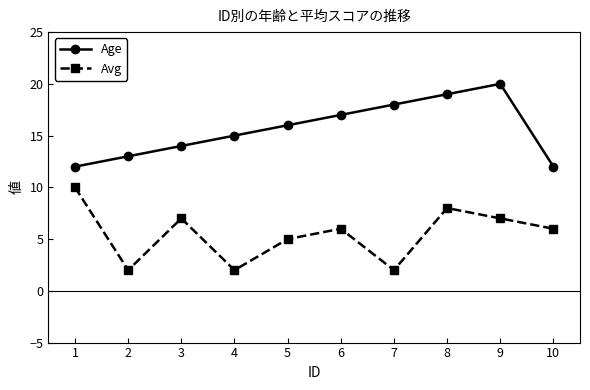

How many interior local valleys does the Avg series have?

3